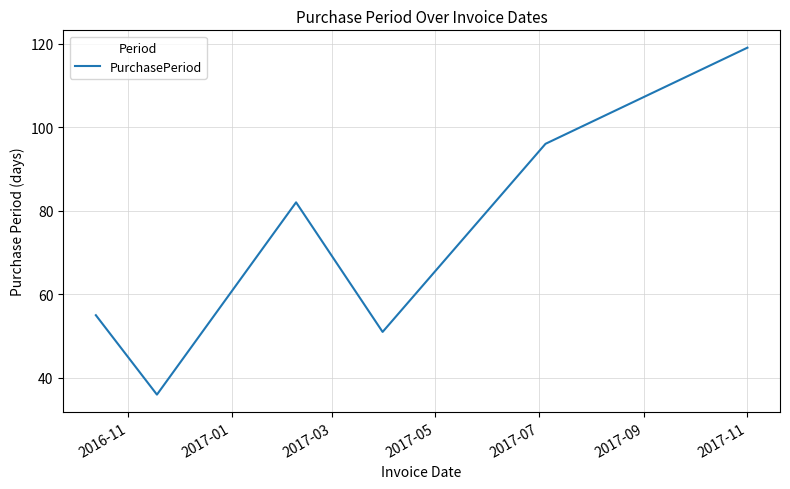

Reading right to left, extract all data points from this chart.

119	96	51	82	36	55